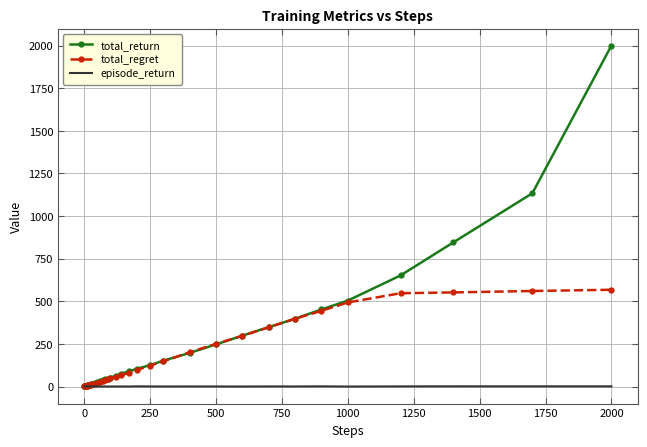

How many categories are shown in the chart?

40